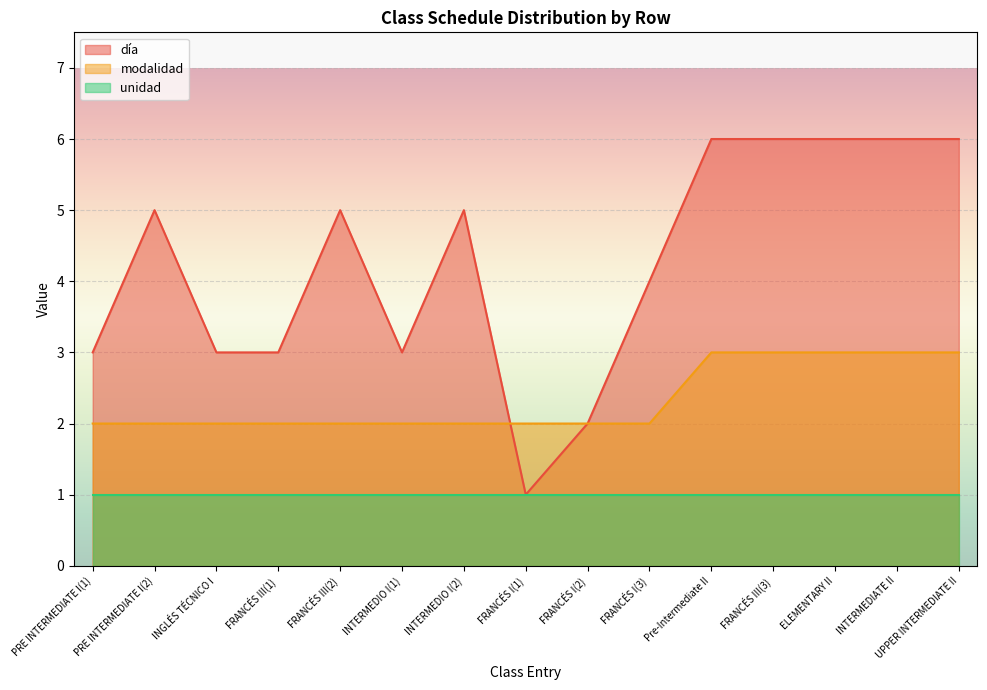

Which label corresponds to the largest value in the chart?

Pre-Intermediate II